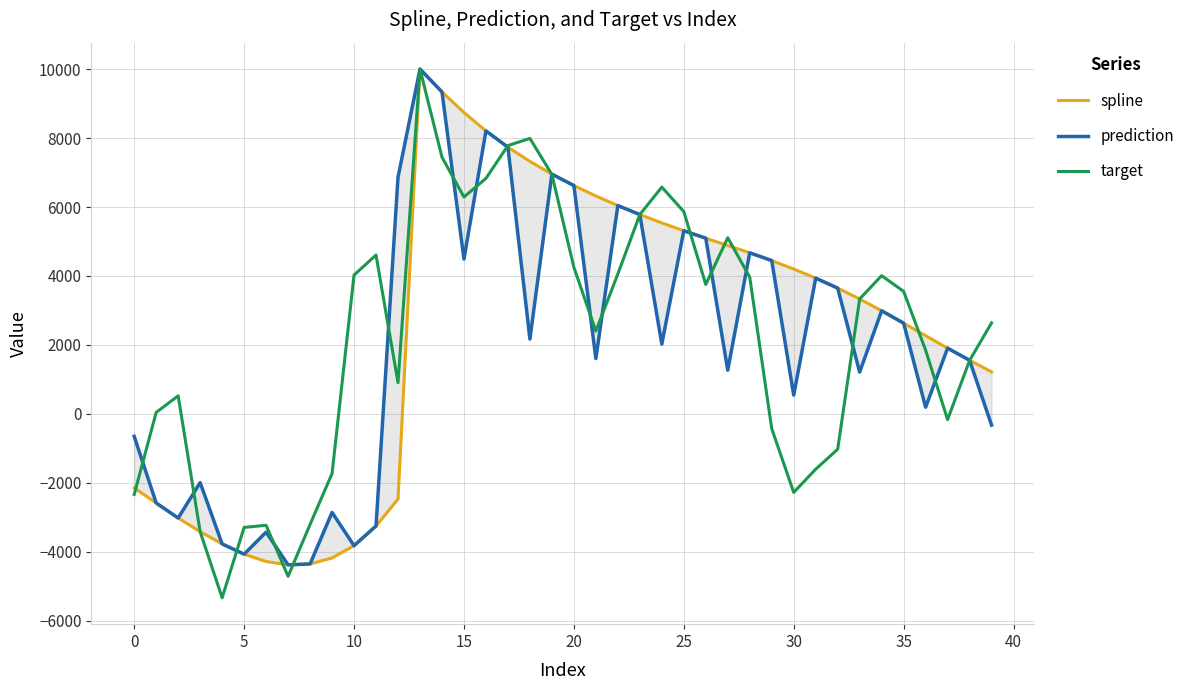

How many times do spline and target cross each other?

11